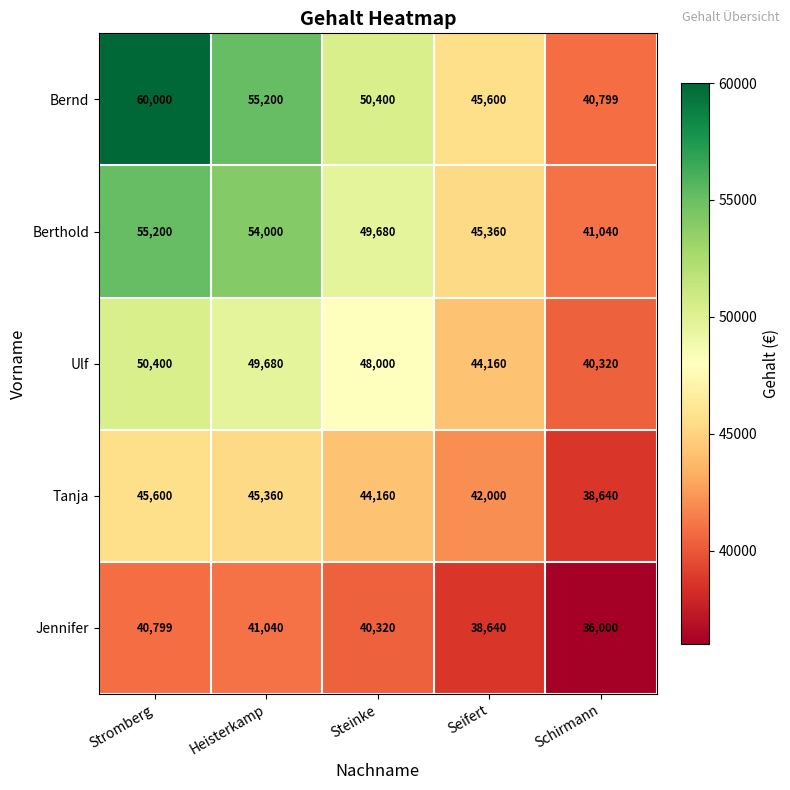

Which series has the largest total across all categories?

Bernd